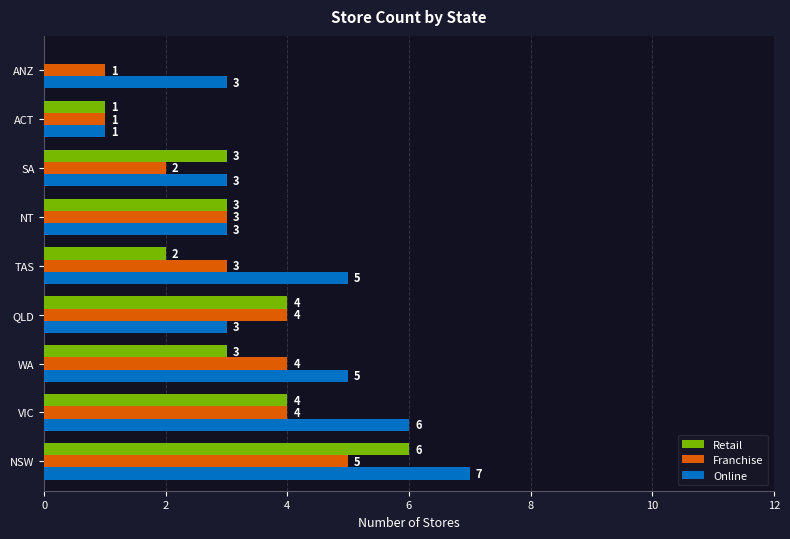

What is the sum of all Retail values?

26